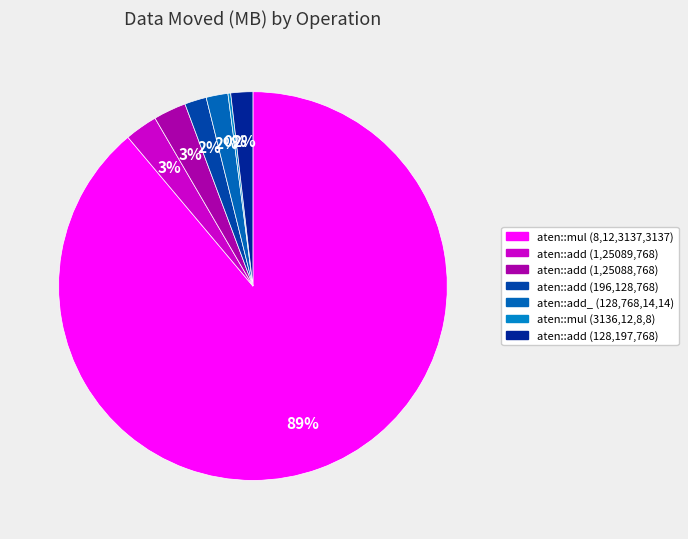

True or false: aten::mul (3136,12,8,8) accounts for 0% of the total.

True